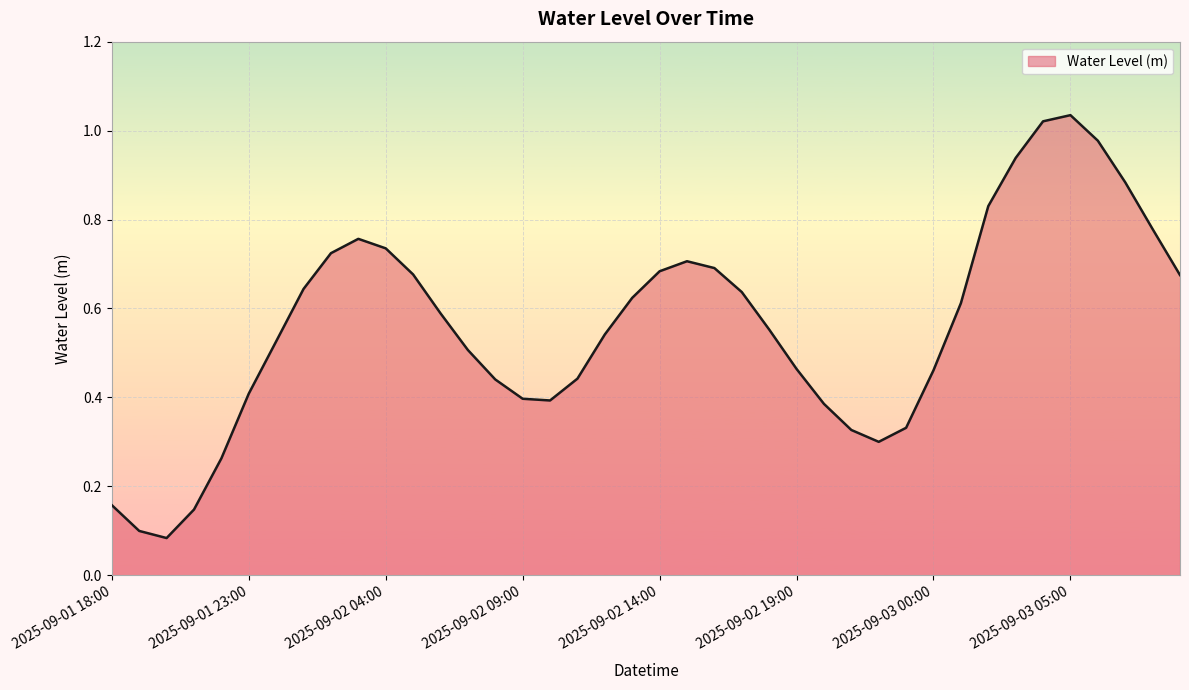

Does the chart have visible grid lines?

Yes